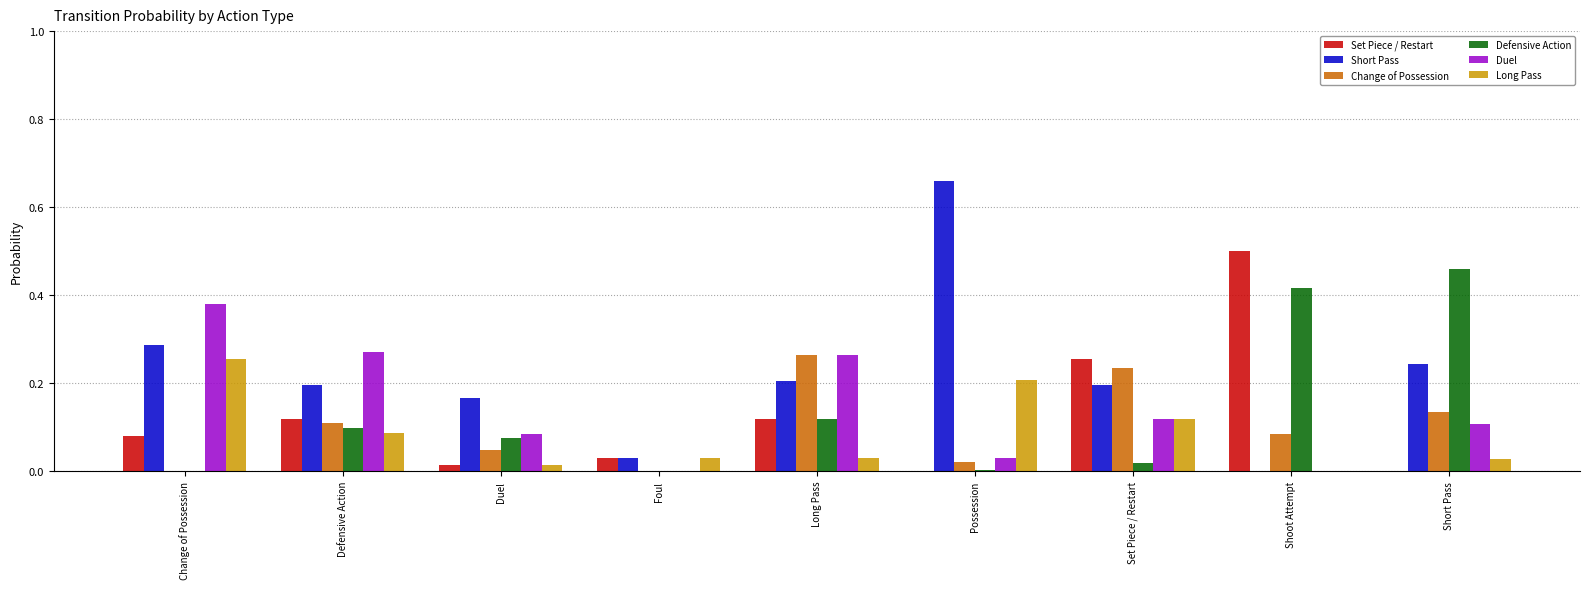

What is the total value across all series at Shoot Attempt?

1.0